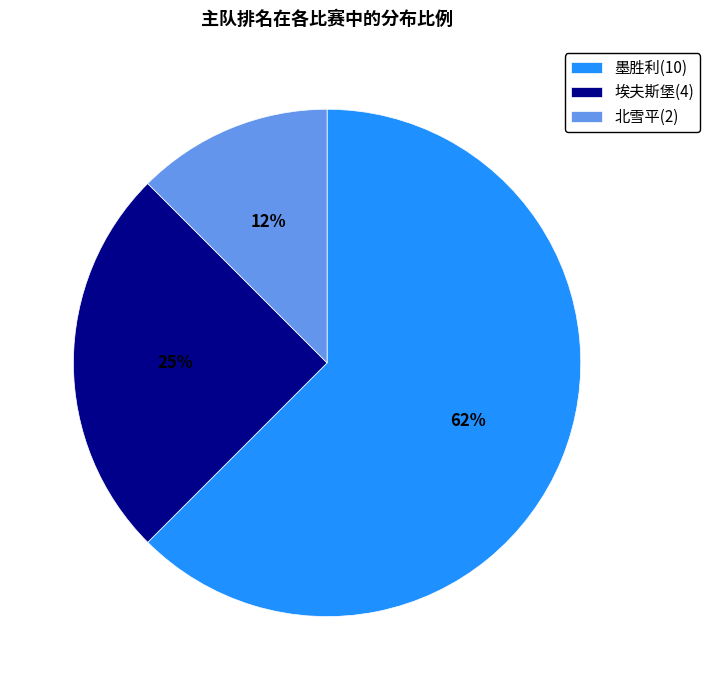

Rank the categories by value from lowest to highest.

北雪平(2), 埃夫斯堡(4), 墨胜利(10)